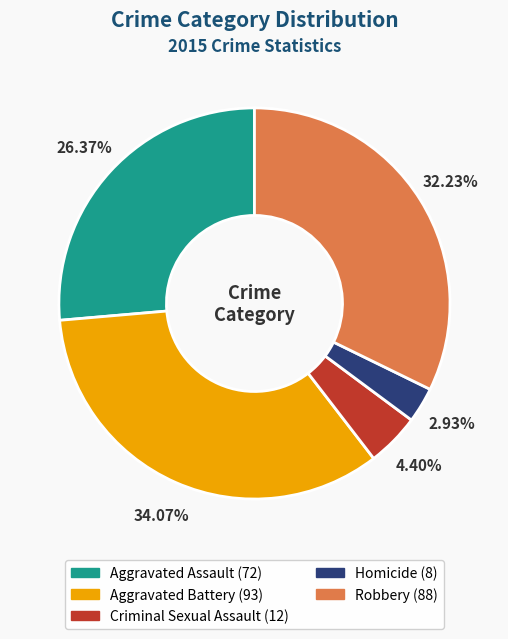

Is there any slice that represents more than half of the pie?

No